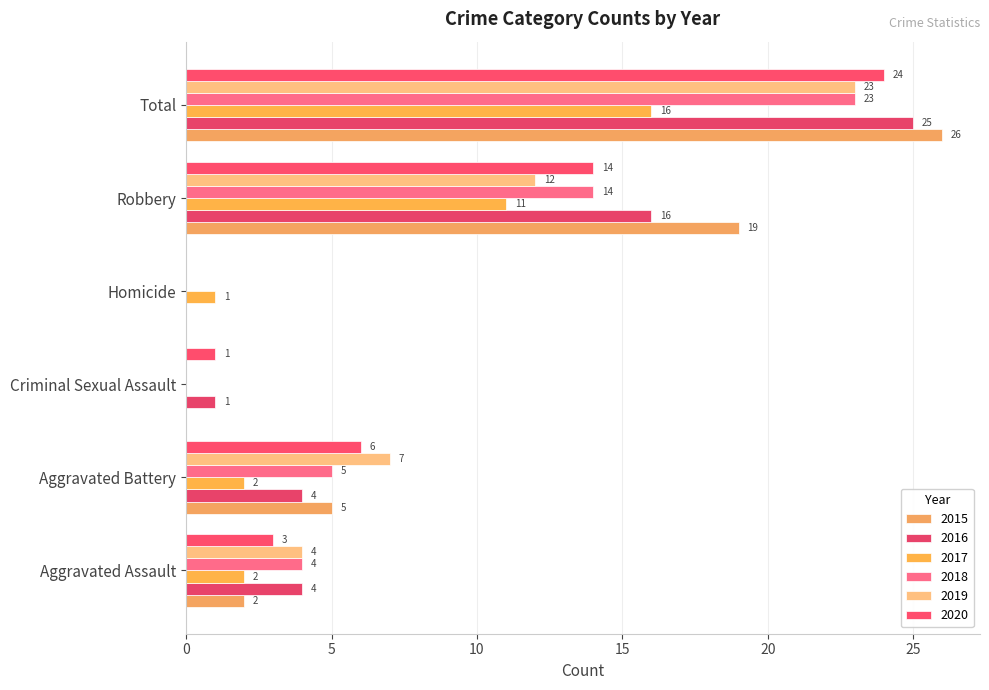

How many categories are shown in the chart?

6